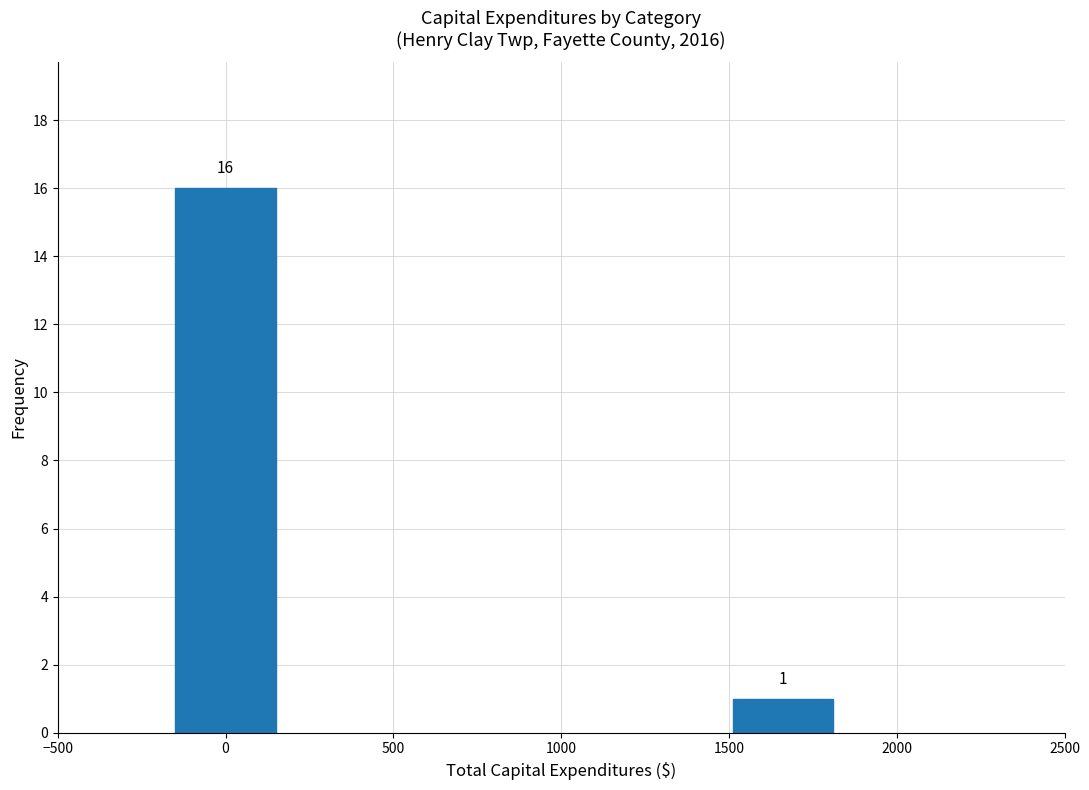

Reading left to right, what are all the values shown in this chart?

0=16	1500=1